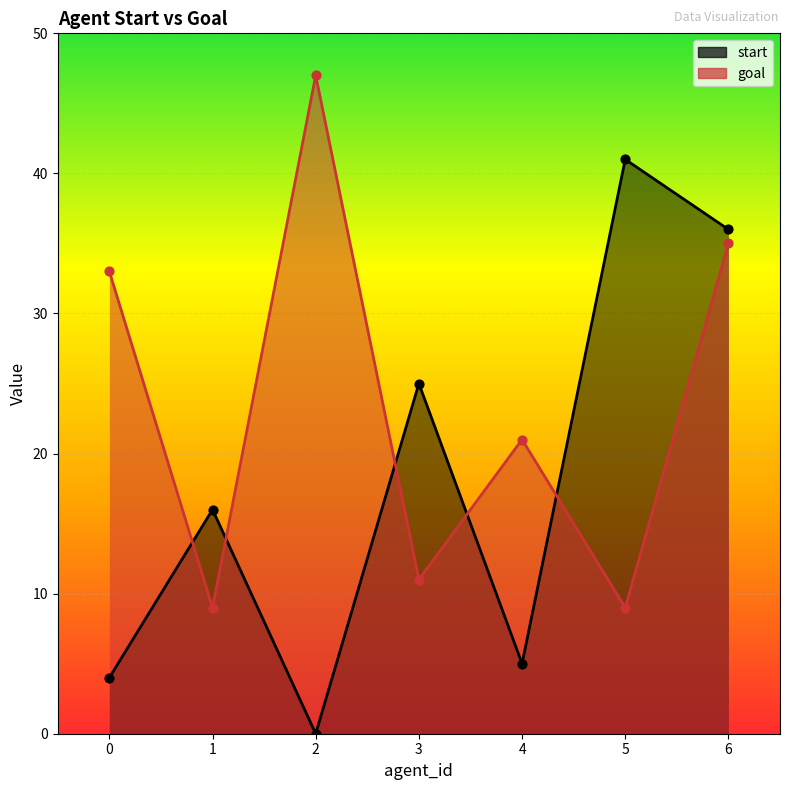

At which category is the sum across all series the highest?

6